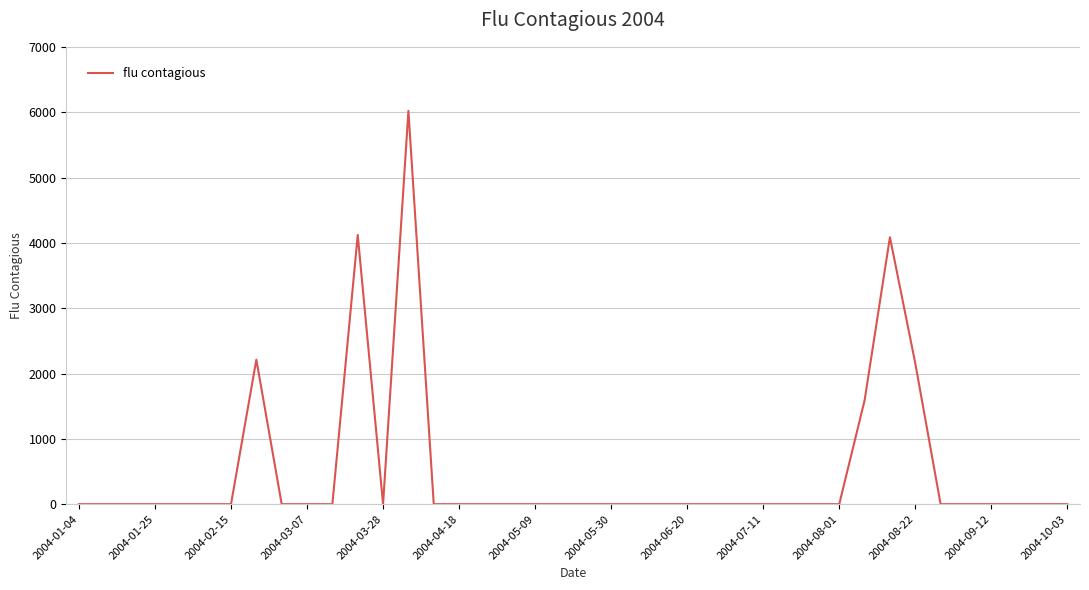

What is the maximum value shown in the chart?

6020.5